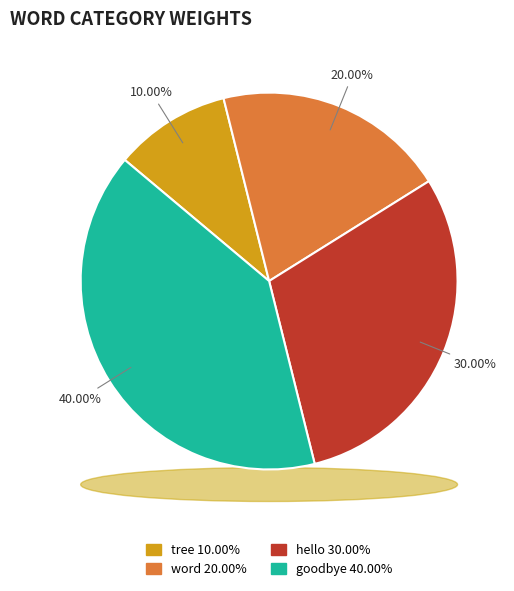

Rank the categories by value from highest to lowest.

goodbye, hello, word, tree